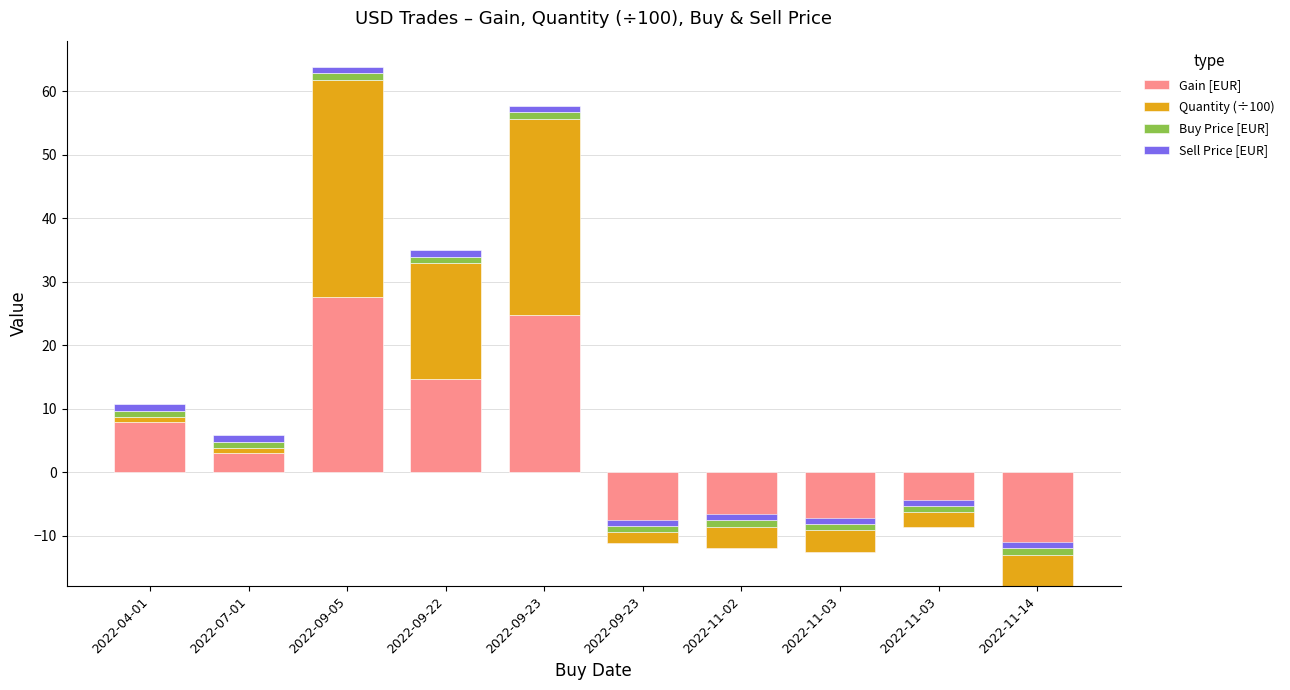

How many bars are there in total?

40